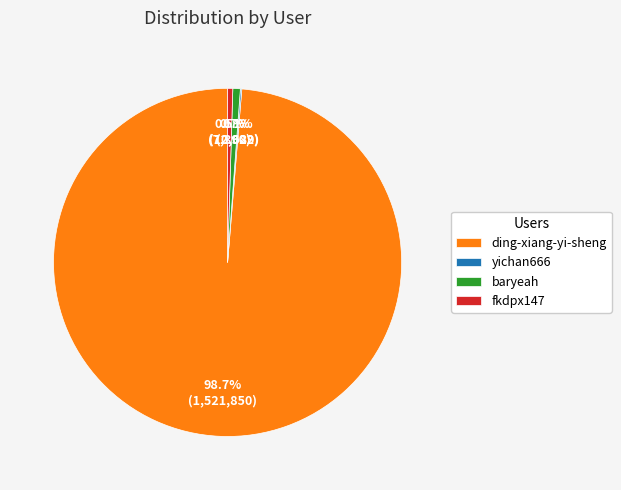

Combined, what portion of the pie is fkdpx147 and ding-xiang-yi-sheng?

99.2%